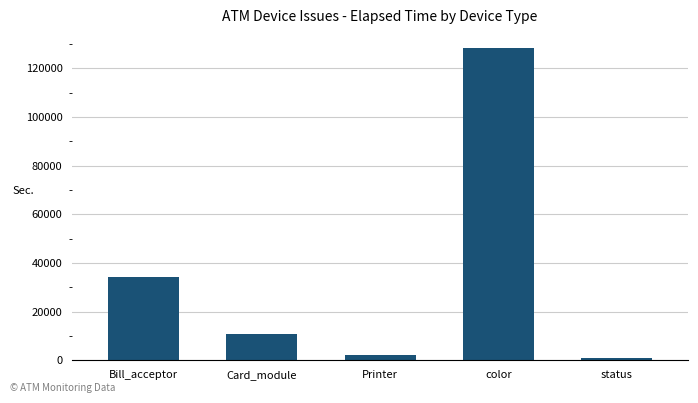

Is it true that the value at Card_module is 2368?

False